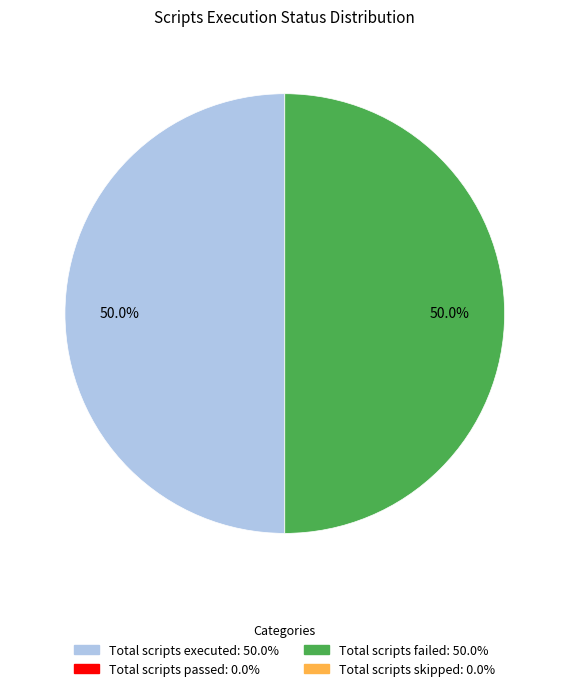

How many slices are in this pie chart?

2